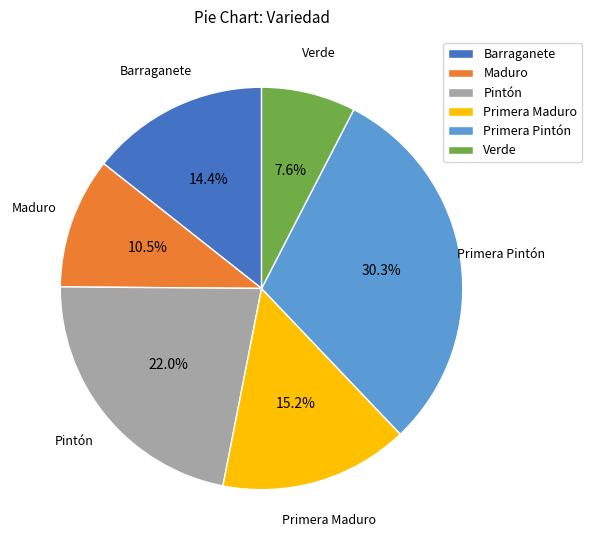

Is the sum of Primera Pintón and Barraganete greater than half?

No